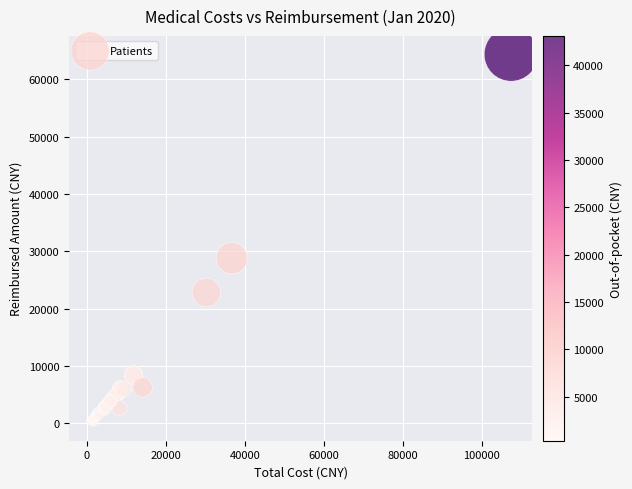

What Y value in the scatter plot is closest to 32263?

28791.3